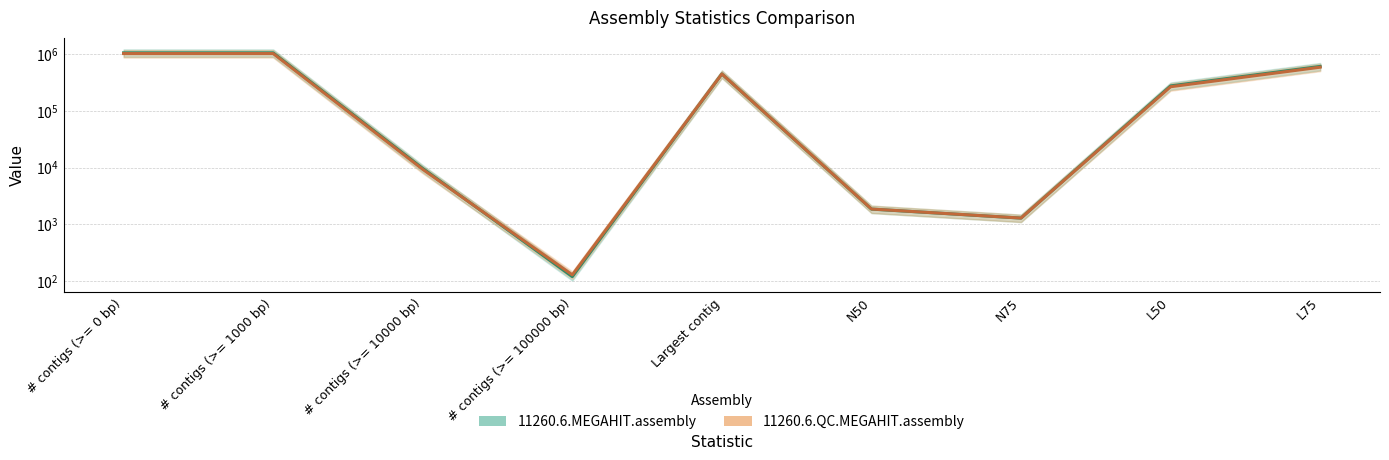

Which category has the highest value in the 11260.6.MEGAHIT.assembly series?

# contigs (>= 0 bp)